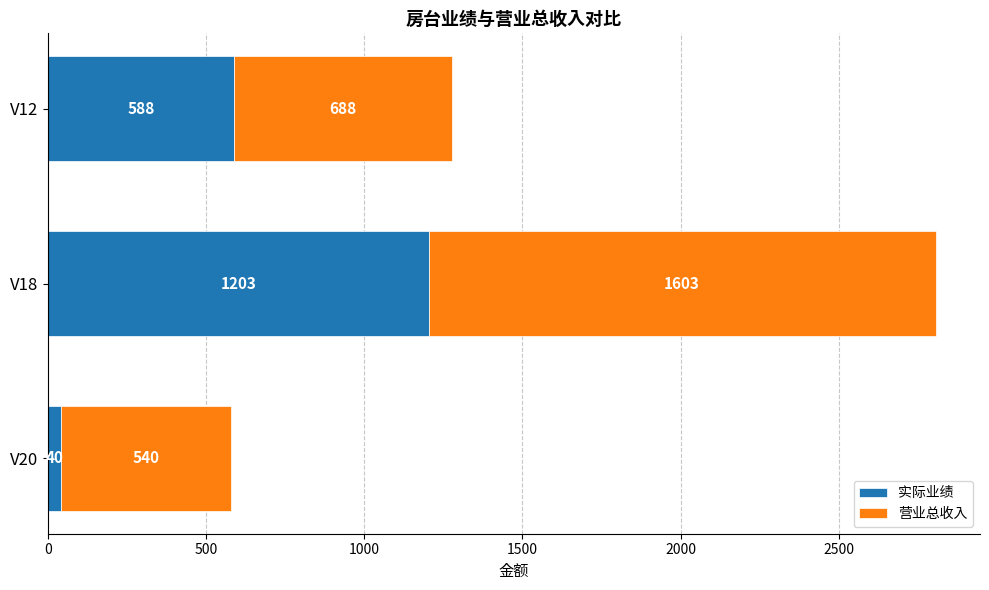

Rank the categories by 实际业绩 value from lowest to highest.

V20, V12, V18